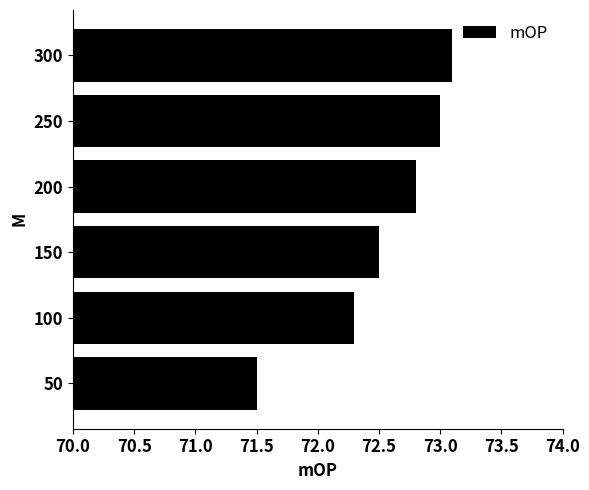

The value at 300 is 117.7. True or false?

False